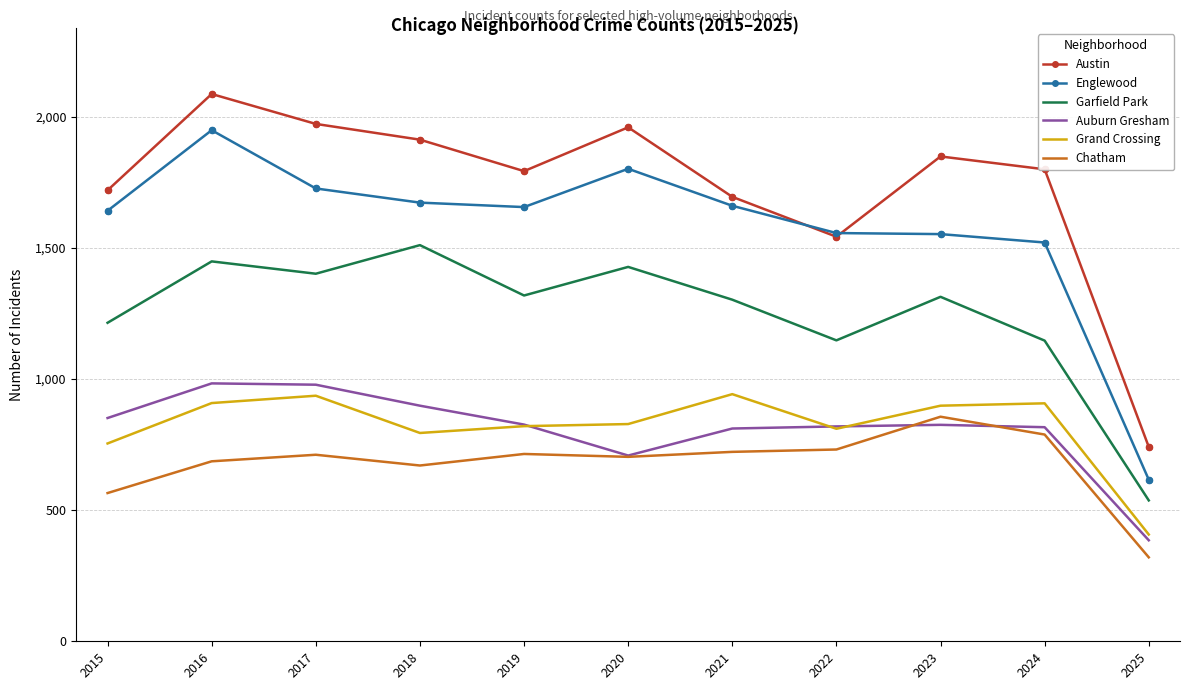

What is the total value across all series at 2019?

7125